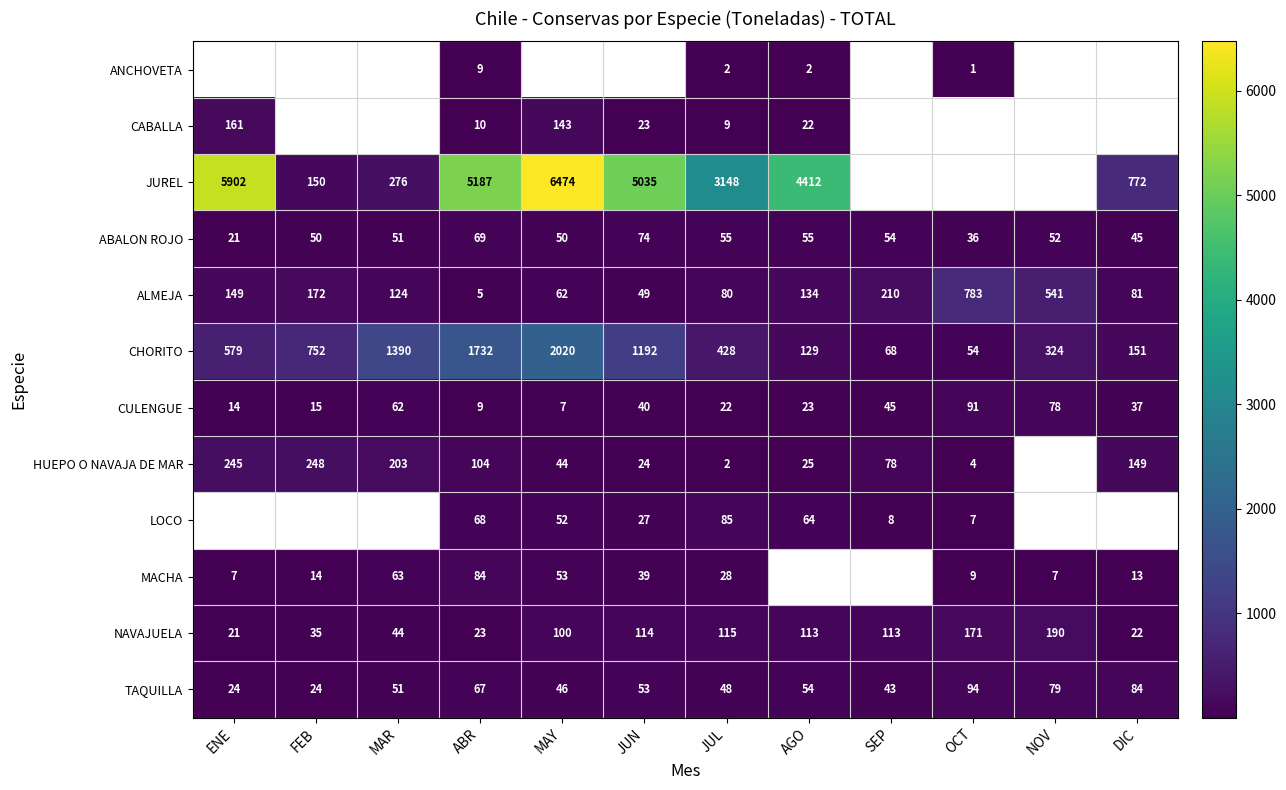

List the labels in order of CULENGUE value, smallest first.

MAY, ABR, ENE, FEB, JUL, AGO, DIC, JUN, SEP, MAR, NOV, OCT